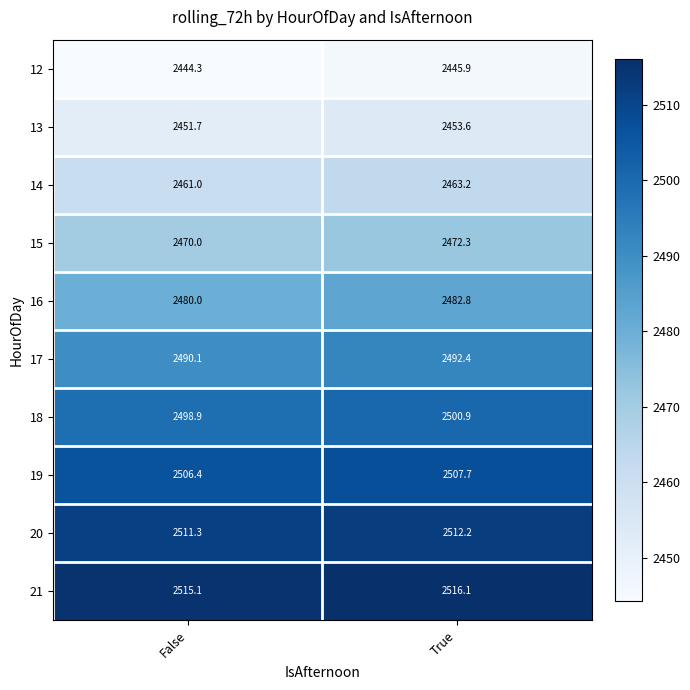

What is the total value across all series at True?

24847.1